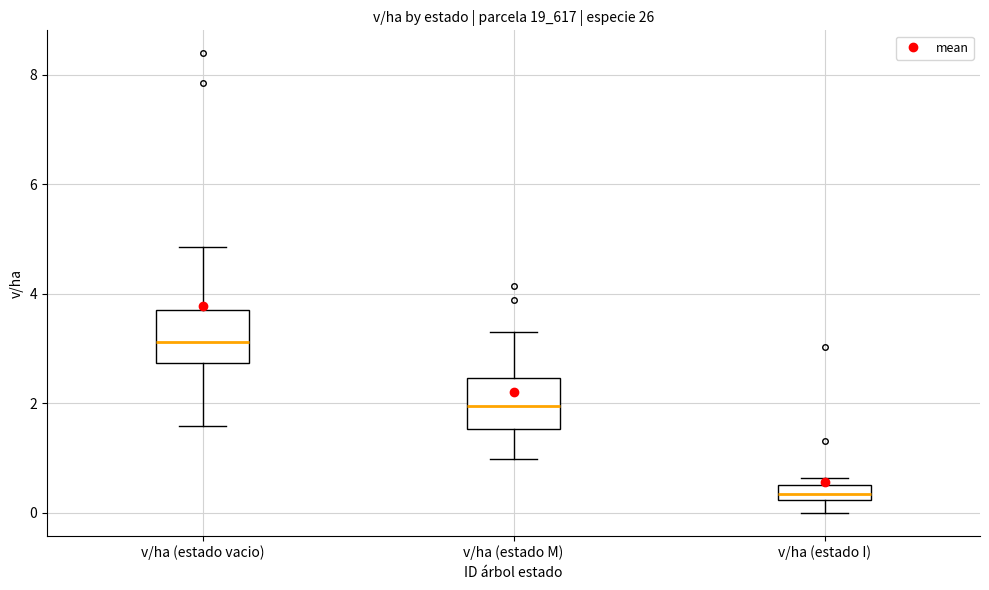

Where is the upper edge of the box for v/ha (estado vacio) on the y-axis? The values are not printed on the chart, so give them approximately, as read against the axis.

3.8